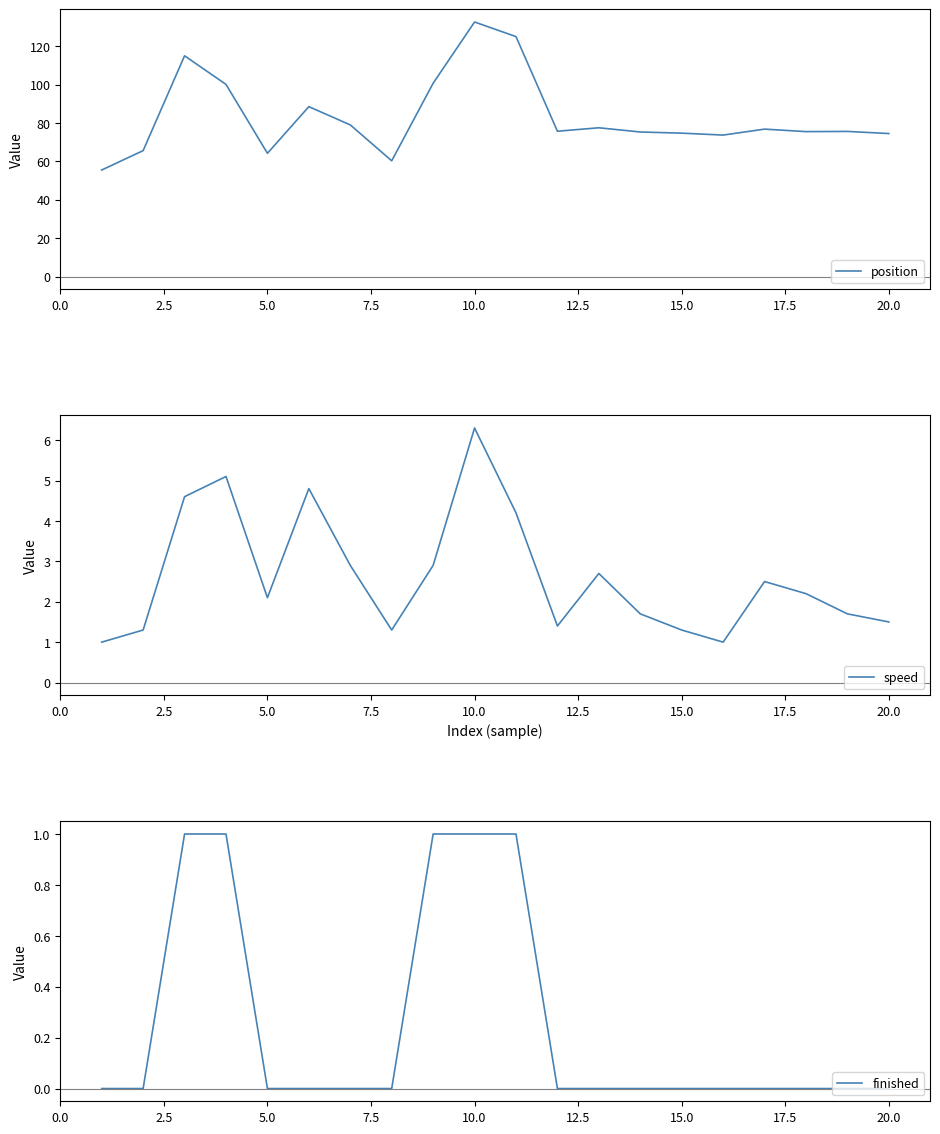

What is the maximum value for position?

132.6